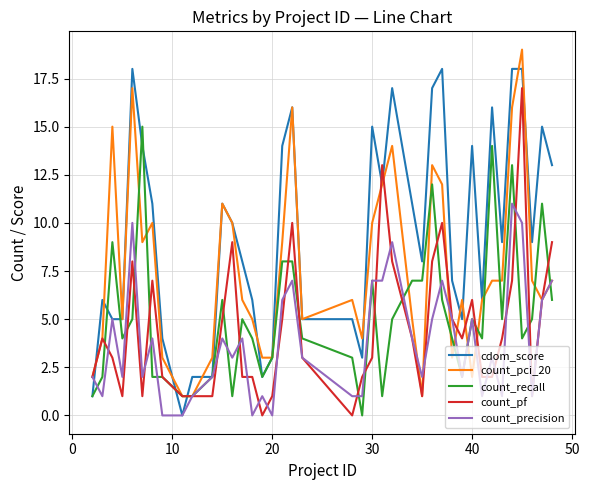

Which series ends up on top after the final intersection of cdom_score and count_pf?

cdom_score